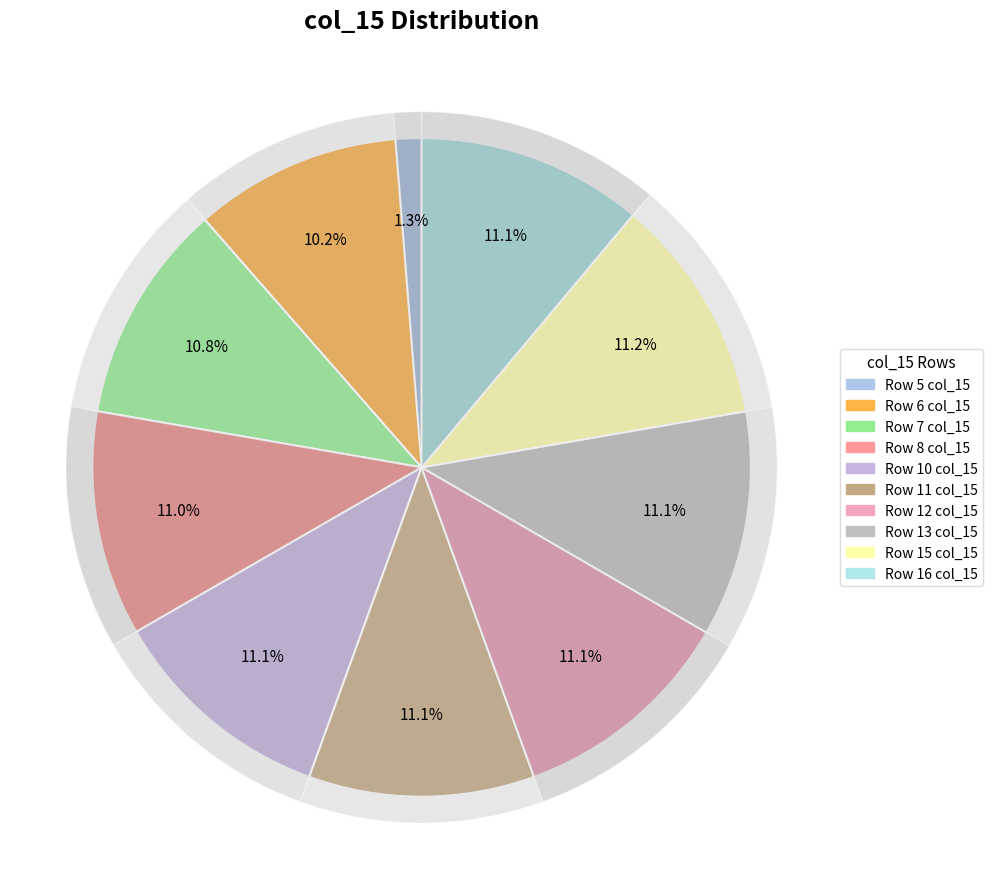

Combined, do Row 13 col_15 and Row 10 col_15 account for over 50%?

No